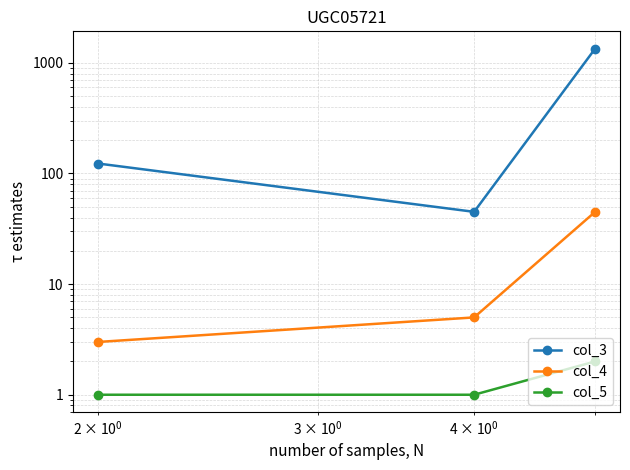

What is the average value of the col_3 series?

504